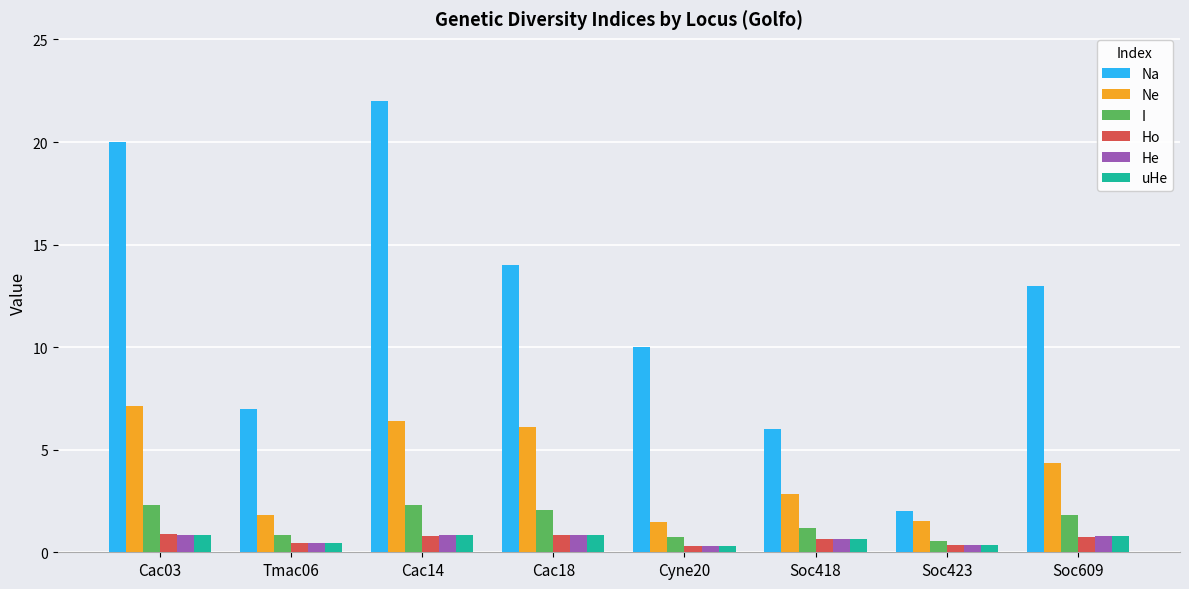

The Na series shows 6.0 at Soc418. True or false?

True